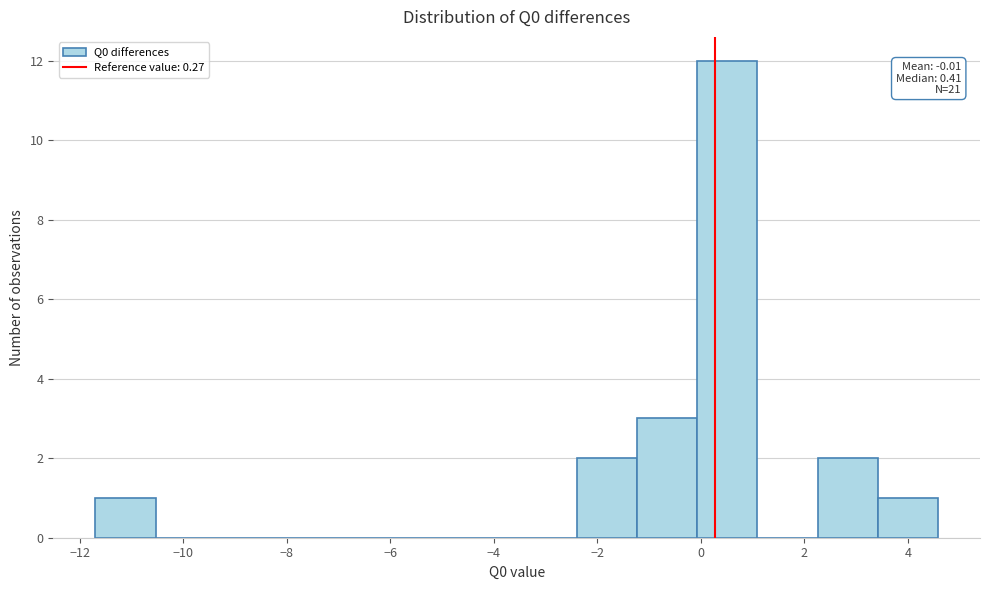

Over which range of the x-axis is the bar tallest?

0.0 to 1.0